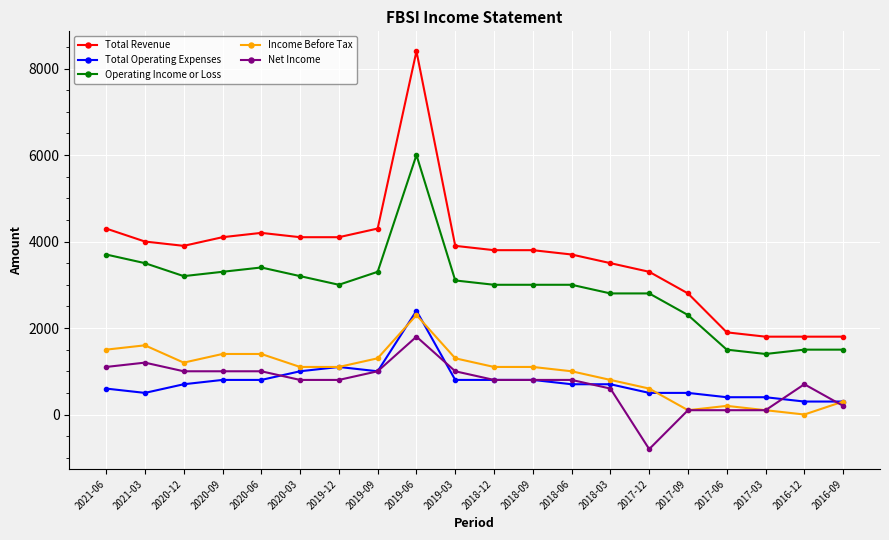

At 2021-03, list the series in order from smallest to largest.

Total Operating Expenses, Net Income, Income Before Tax, Operating Income or Loss, Total Revenue